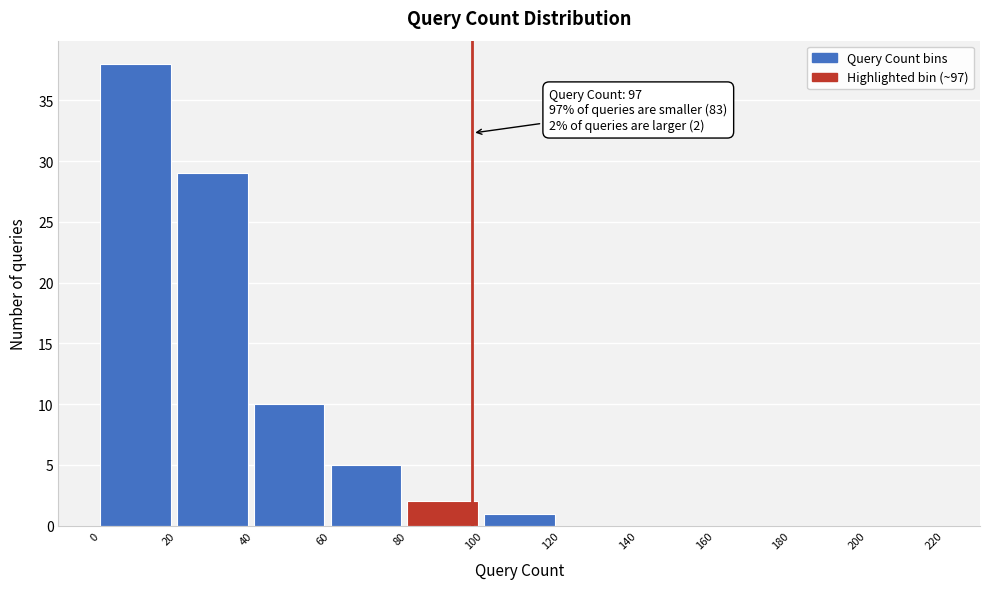

Over which range of the x-axis is the bar tallest?

0 to 20